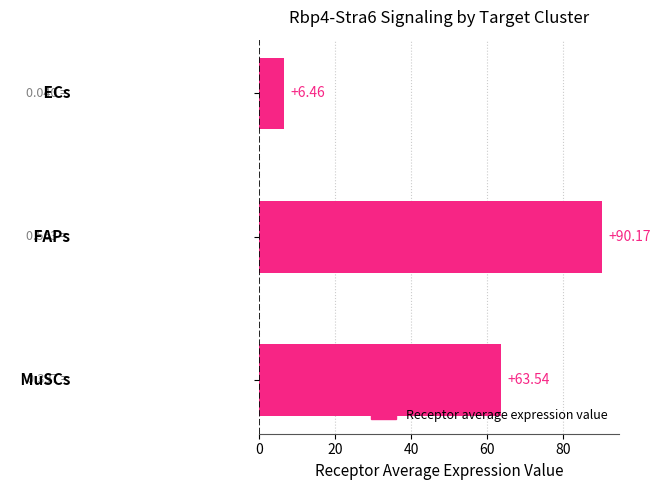

What is the difference between the maximum and minimum values?

83.7